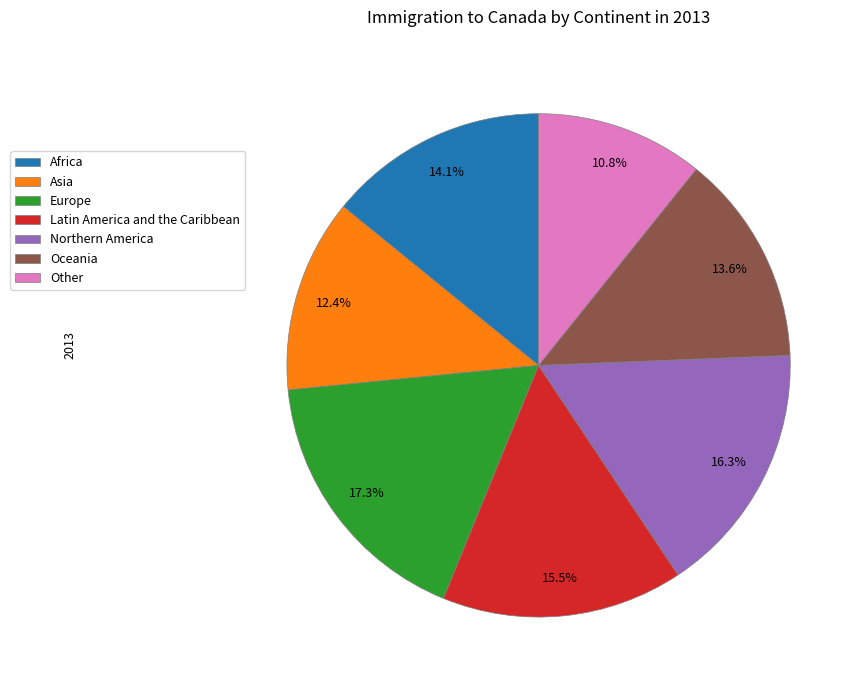

Which slice is the largest?

Europe